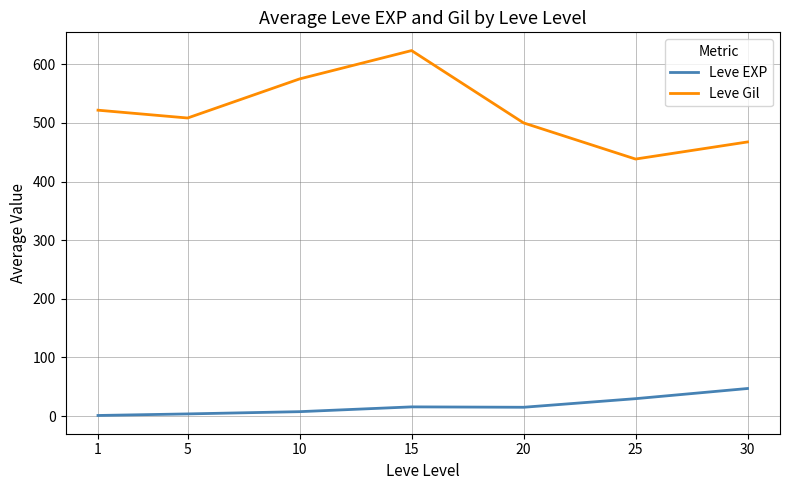

What is the greatest value displayed?

623.3